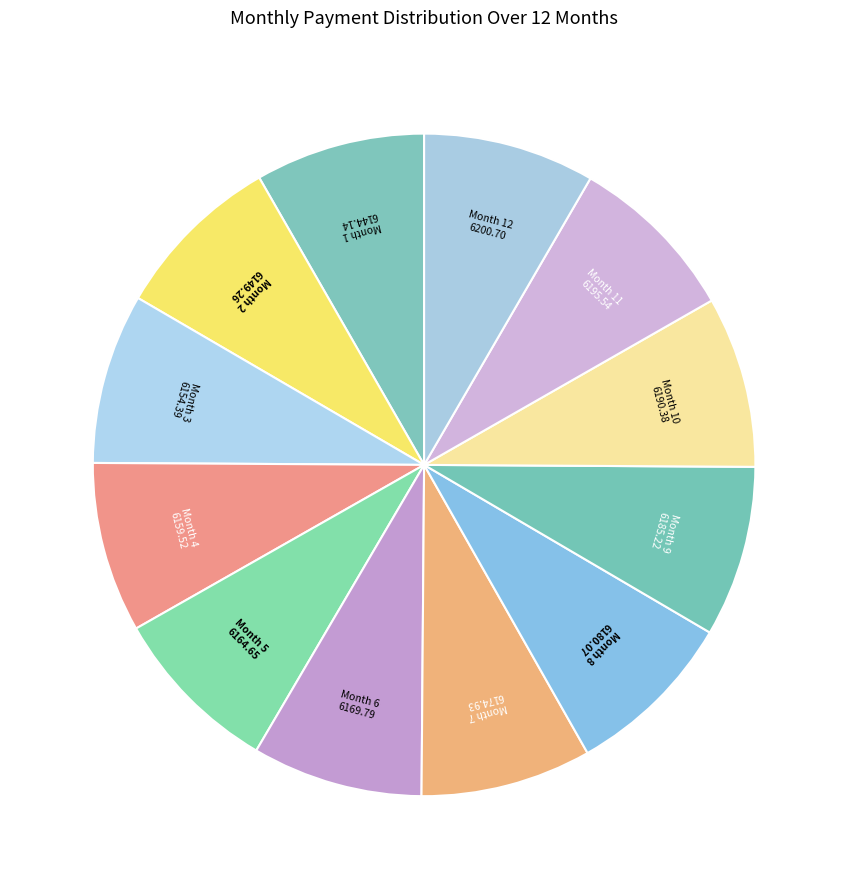

How many slices are in this pie chart?

12